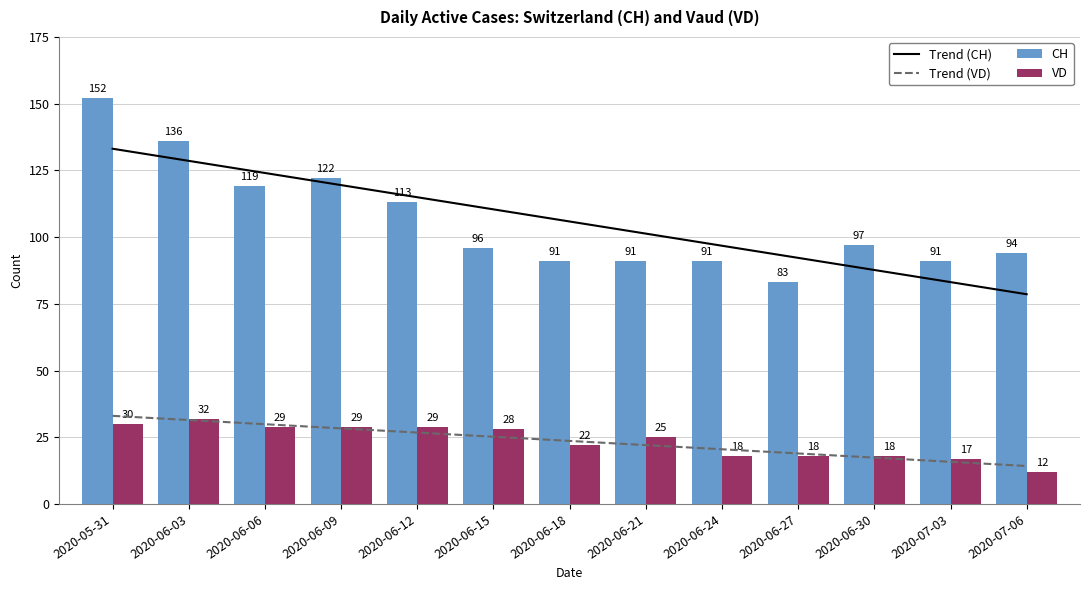

The value of CH at 2020-06-06 is 48.4. True or false?

False